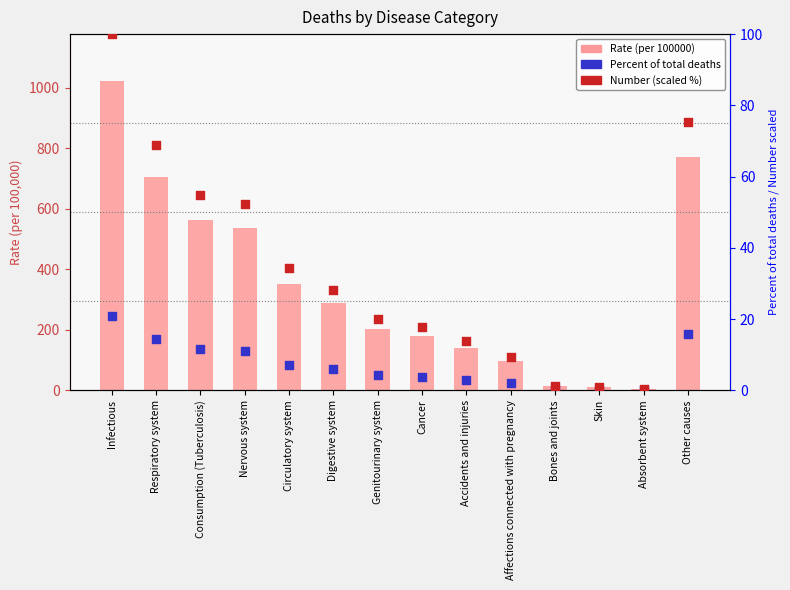

At which category is the sum across all series the highest?

Infectious